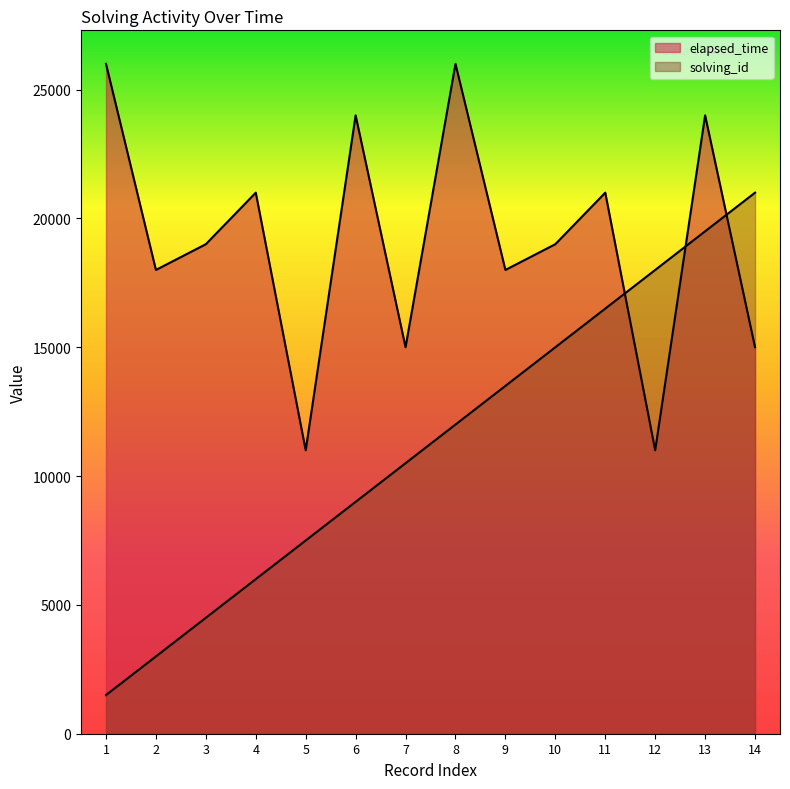

At how many categories does at least one series exceed 14315?

13